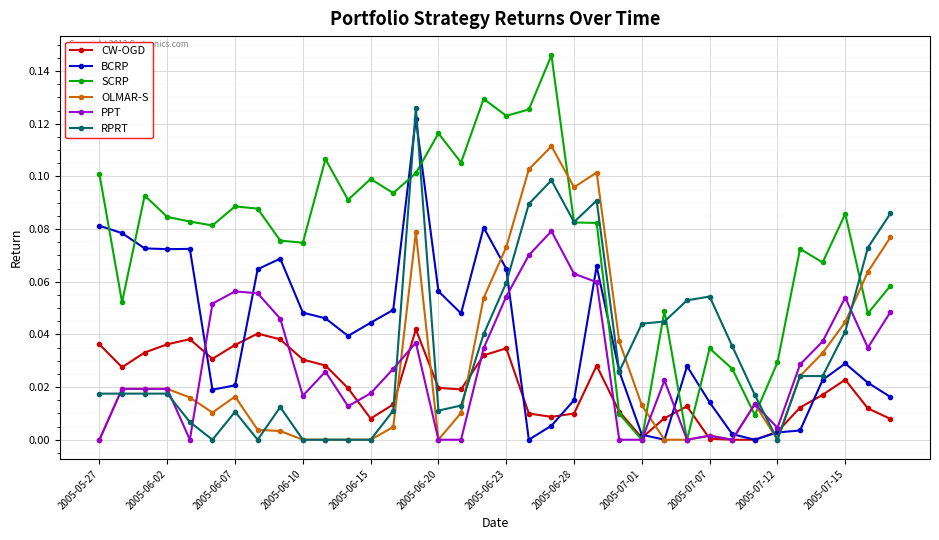

True or false: OLMAR-S has more than 0 points higher than both neighbors.

True